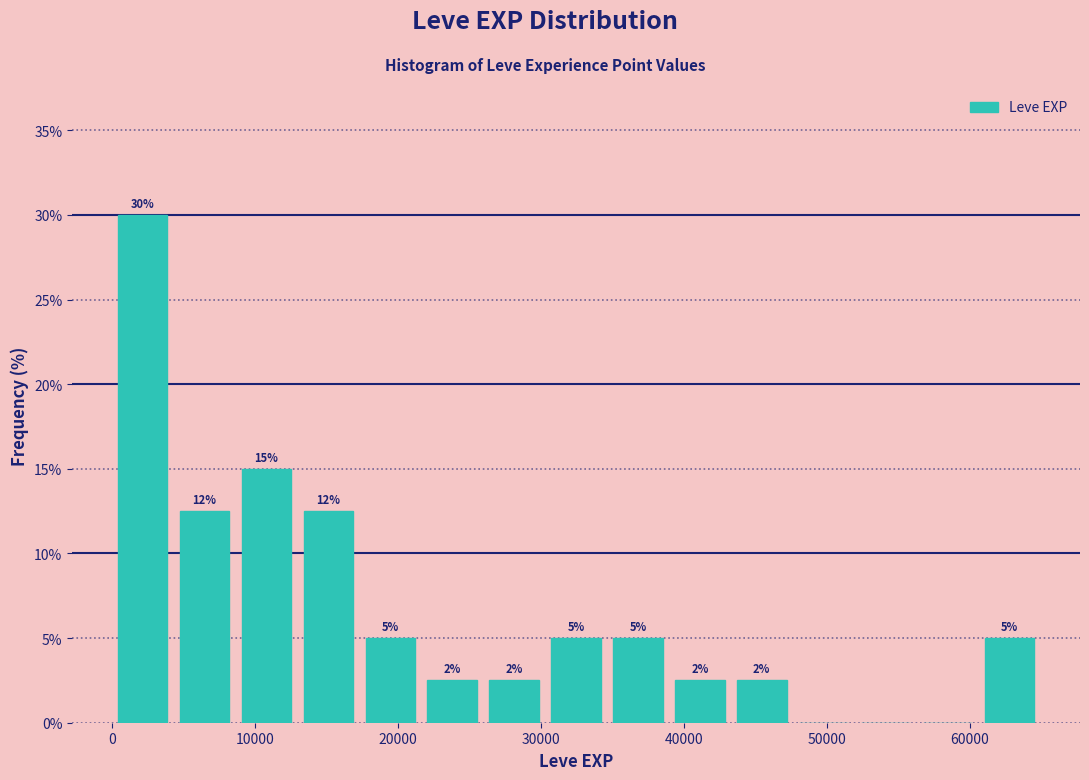

Which range on the x-axis has the tallest bar?

0 to 4000